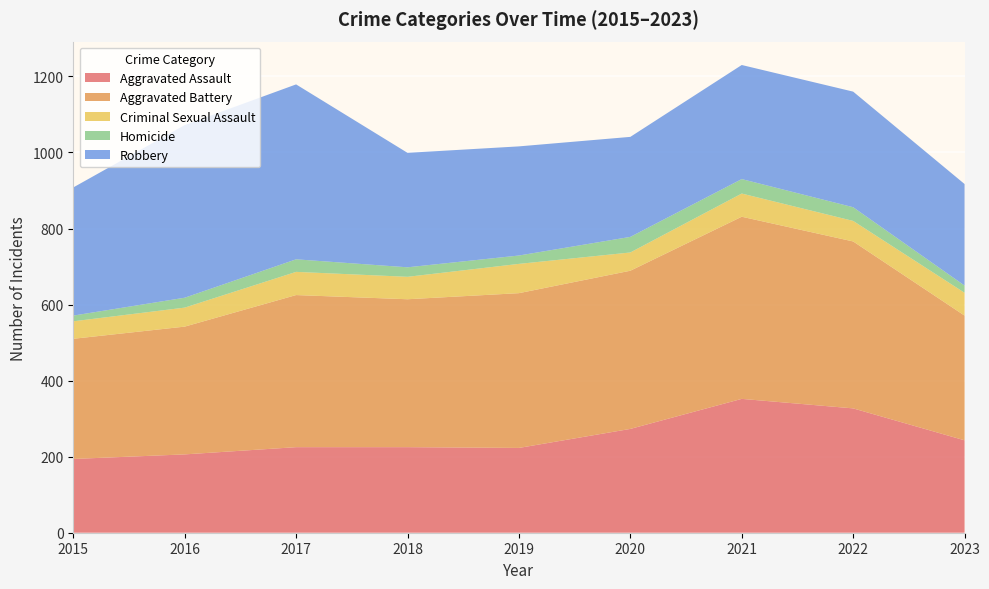

Reading left to right, transcribe all the data shown in this chart.

Aggravated Assault: 2015=194	2016=206	2017=225	2018=225	2019=223	2020=273	2021=352	2022=327	2023=243
Aggravated Battery: 2015=316	2016=336	2017=400	2018=389	2019=407	2020=416	2021=479	2022=439	2023=328
Criminal Sexual Assault: 2015=46	2016=50	2017=61	2018=59	2019=77	2020=48	2021=61	2022=54	2023=60
Homicide: 2015=15	2016=26	2017=33	2018=25	2019=22	2020=41	2021=38	2022=36	2023=19
Robbery: 2015=337	2016=454	2017=460	2018=301	2019=287	2020=263	2021=300	2022=304	2023=267